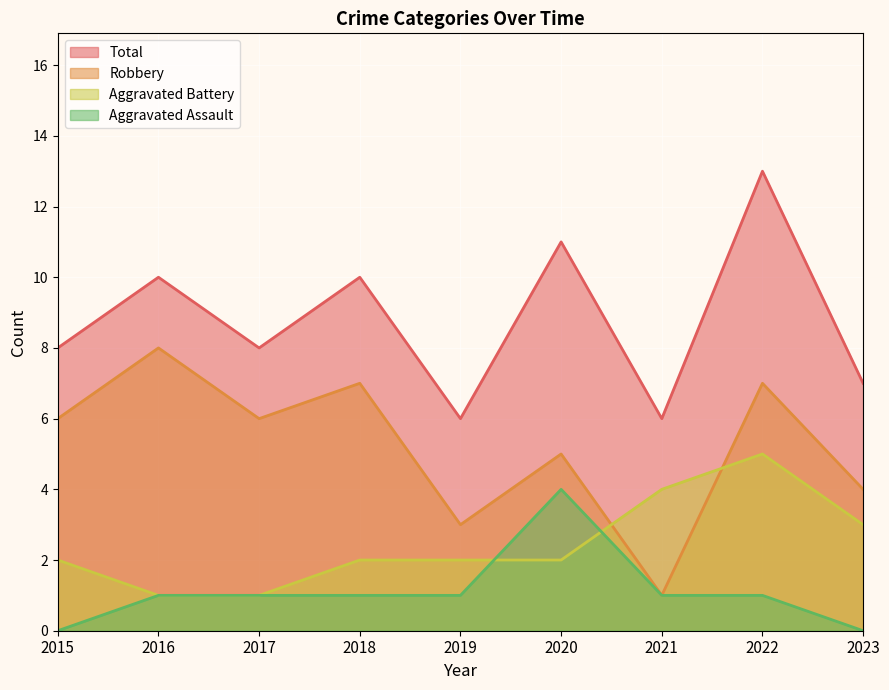

Reading left to right, extract all data points from this chart.

Aggravated Assault: 0	1	1	1	1	4	1	1	0
Aggravated Battery: 2	1	1	2	2	2	4	5	3
Robbery: 6	8	6	7	3	5	1	7	4
Total: 8	10	8	10	6	11	6	13	7